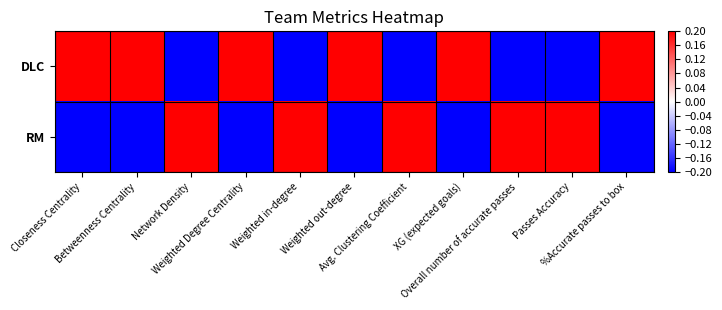

Between Betweenness Centrality and Weighted out-degree, which series saw the biggest shift?

DLC